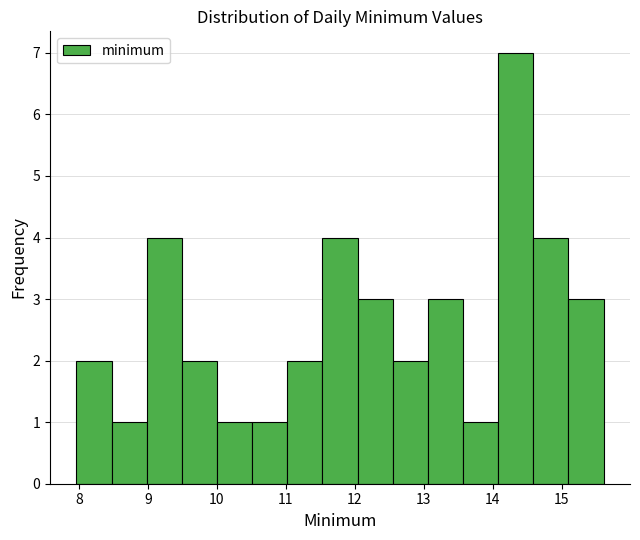

Which range on the x-axis has the tallest bar?

14.1 to 14.6